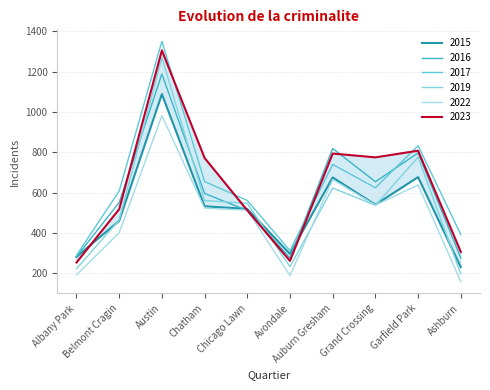

What position from the left is Albany Park?

1